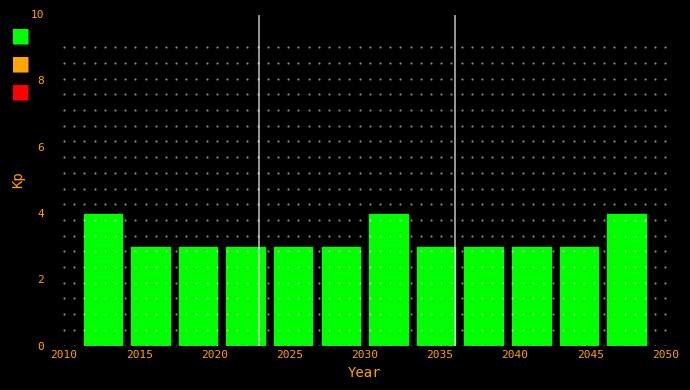

How tall is the bar that spans 2020.5 to 2023.5 on the x-axis? Neither the bar edges nor the heights are printed on the chart, so give them approximately, as read against the axes.

3